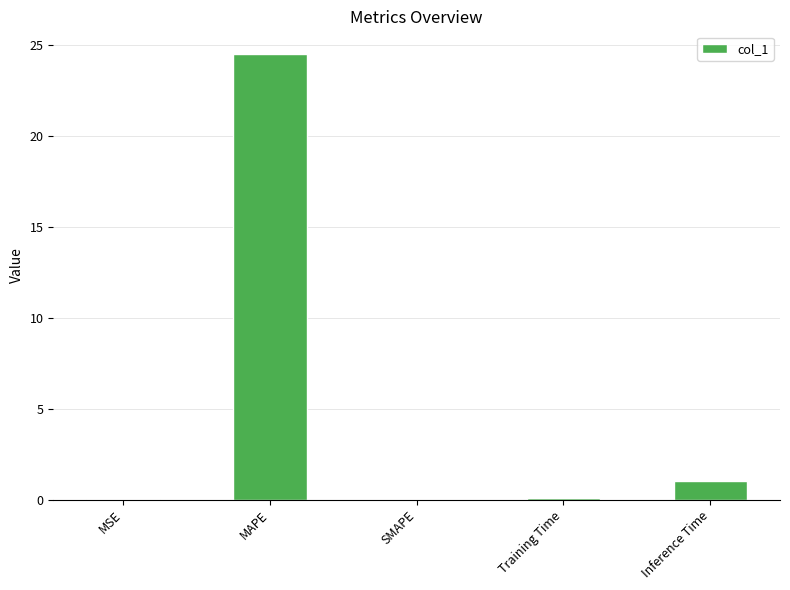

Which has a higher value, MAPE or MSE?

MAPE